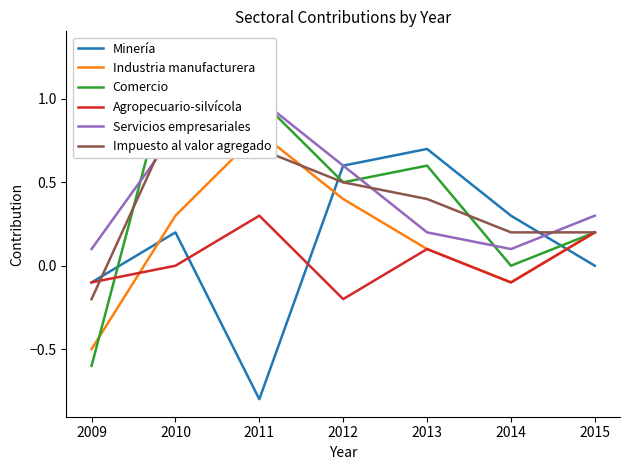

What is the maximum value shown in the chart?

1.3